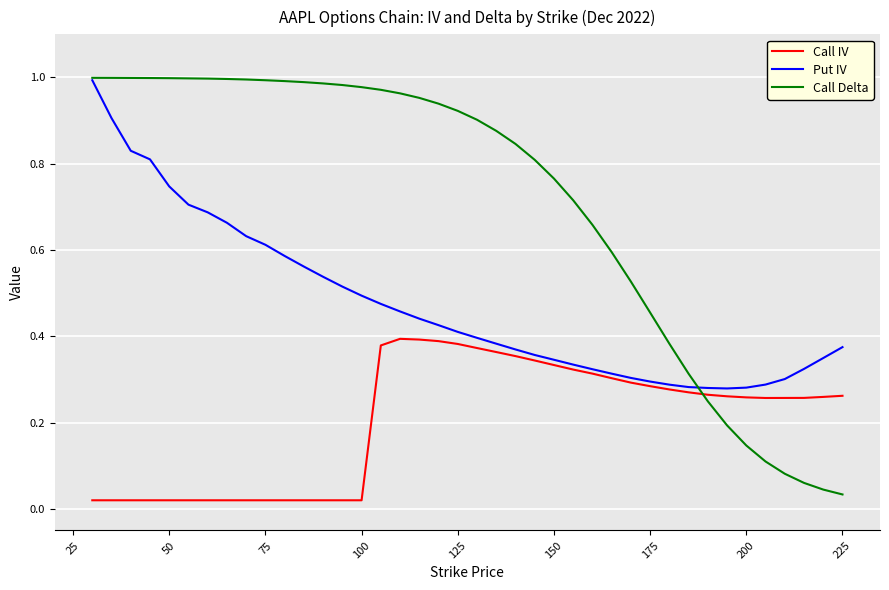

Which series has the largest range (max minus min)?

Call Delta